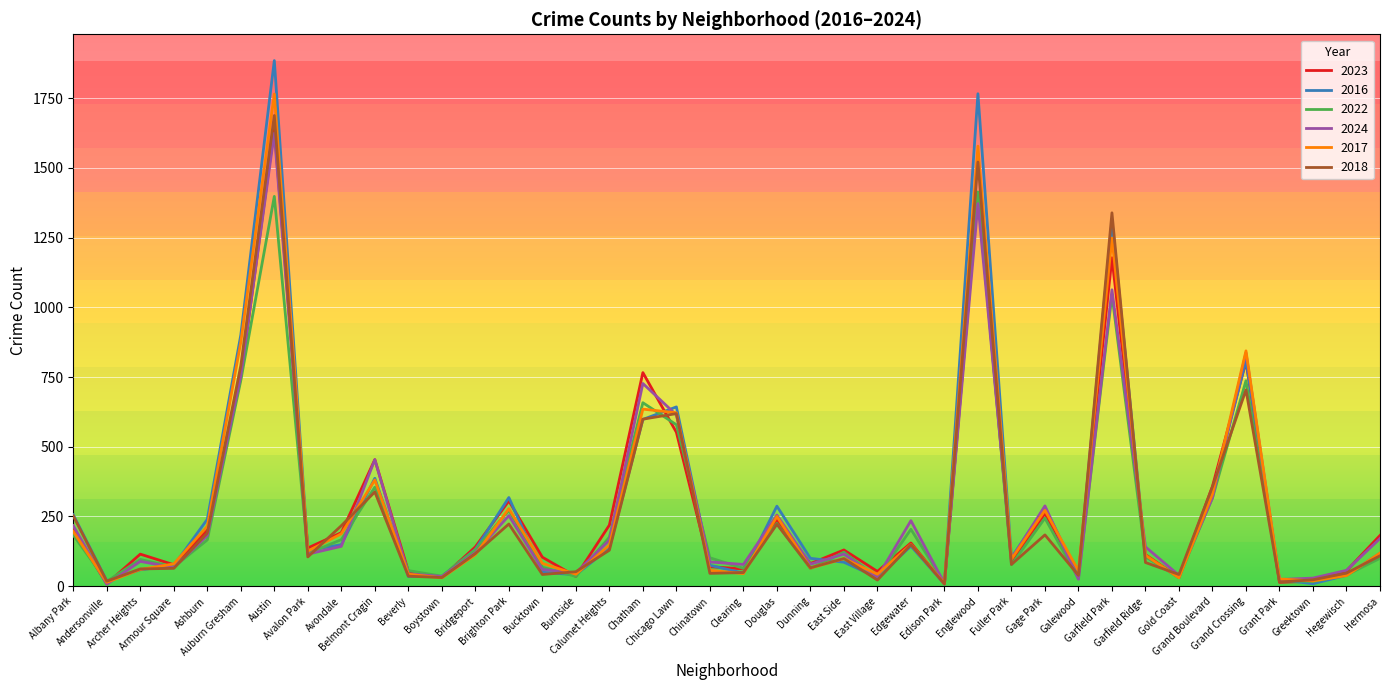

Is it true that 2016 equals 45 at Armour Square?

False